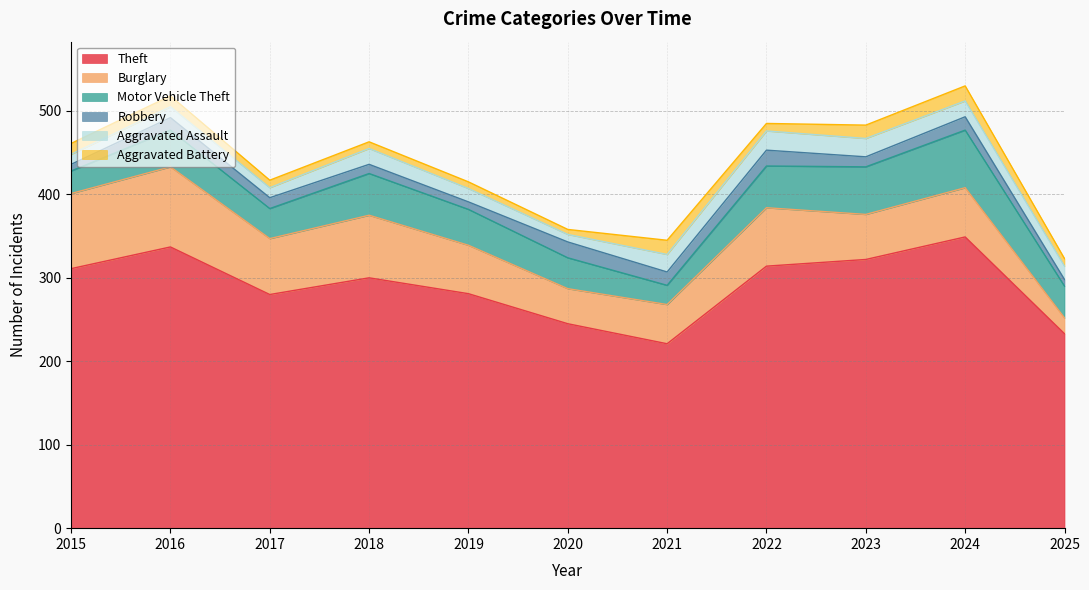

How many intersections are there between Aggravated Assault and Robbery?

4